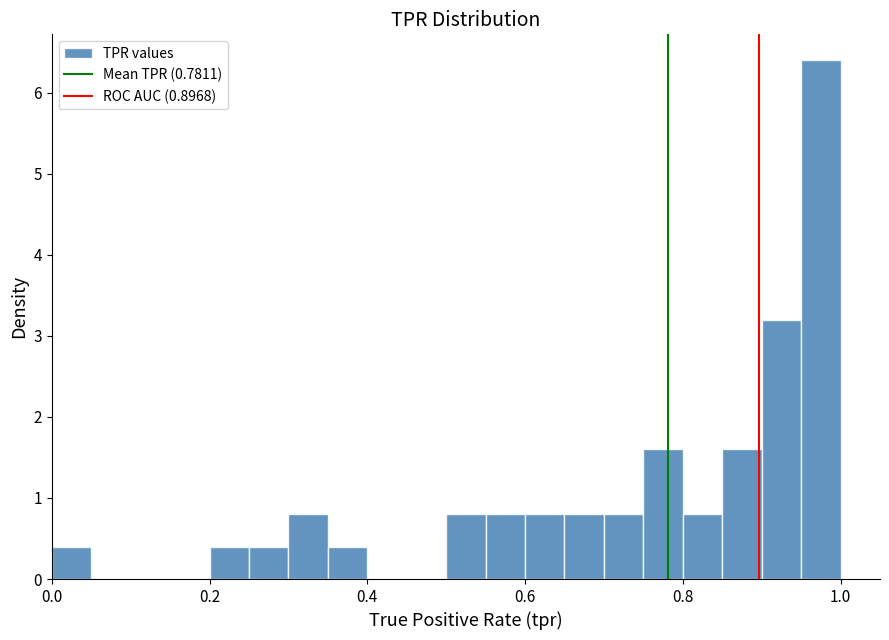

Read against the x-axis, roughly where is the centre of the tallest bar?

0.98